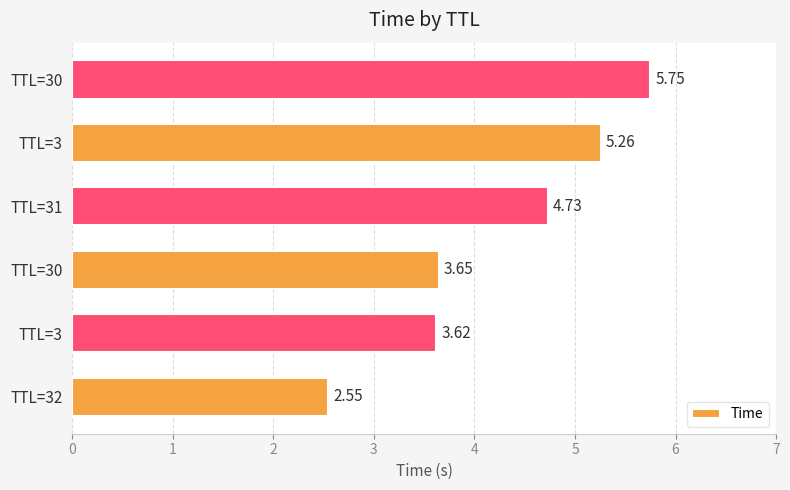

How many categories are shown in the chart?

6